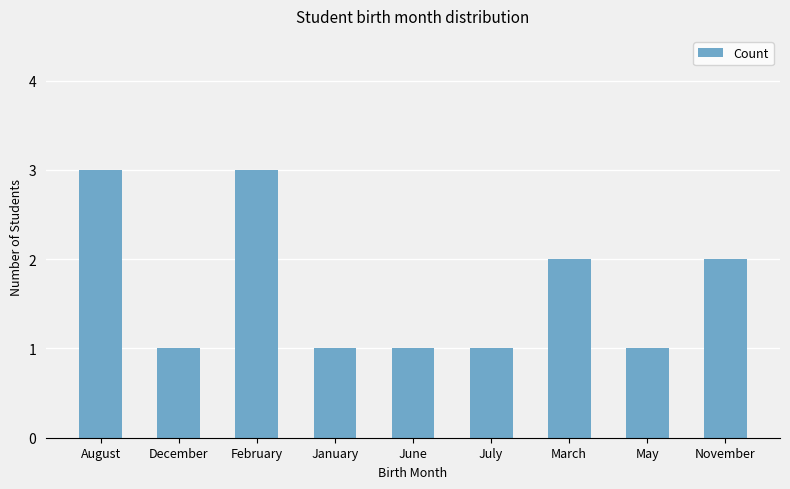

Reading right to left, transcribe all the data shown in this chart.

November=2	May=1	March=2	July=1	June=1	January=1	February=3	December=1	August=3